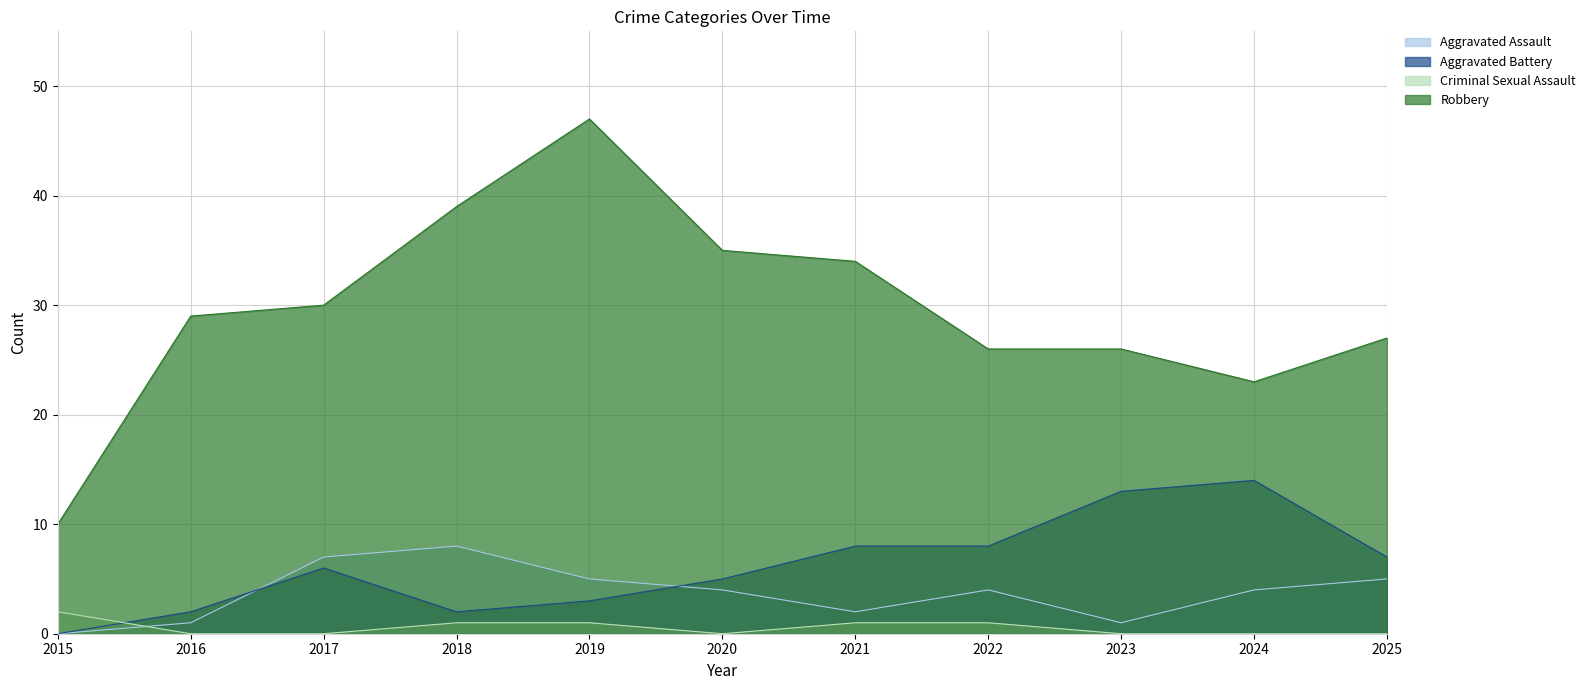

Rank the series at 2020 from highest to lowest value.

Robbery, Aggravated Battery, Aggravated Assault, Criminal Sexual Assault